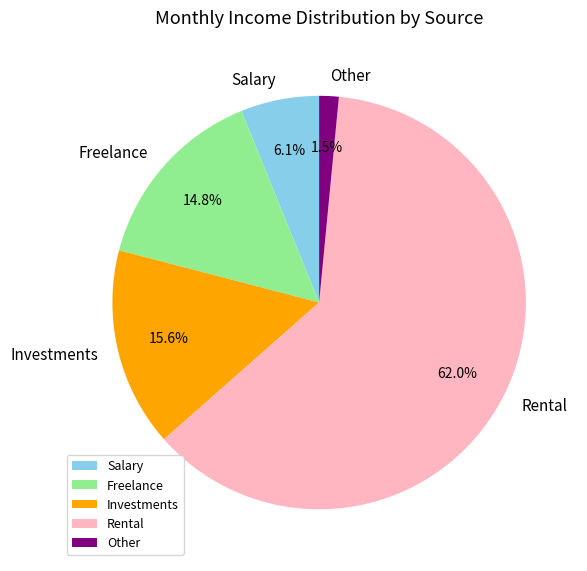

What percentage do Investments and Salary together represent?

21.7%